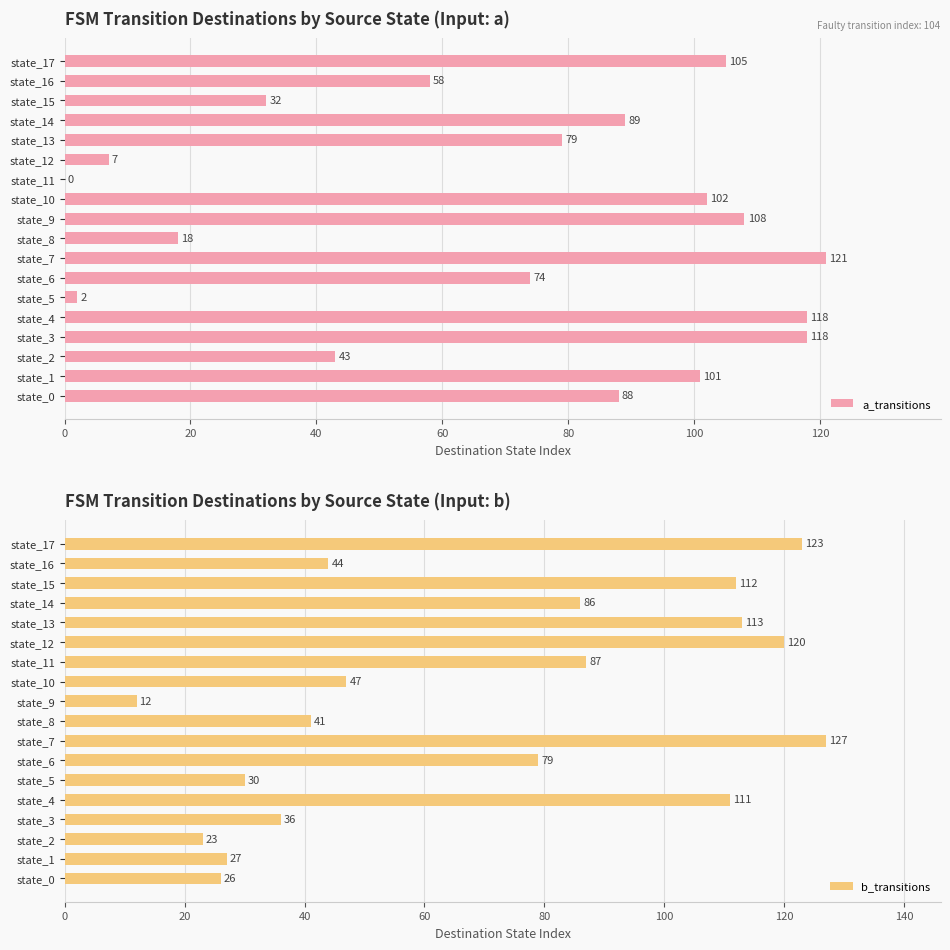

What is the approximate value of a_transitions at state_3, to the nearest 50?

100